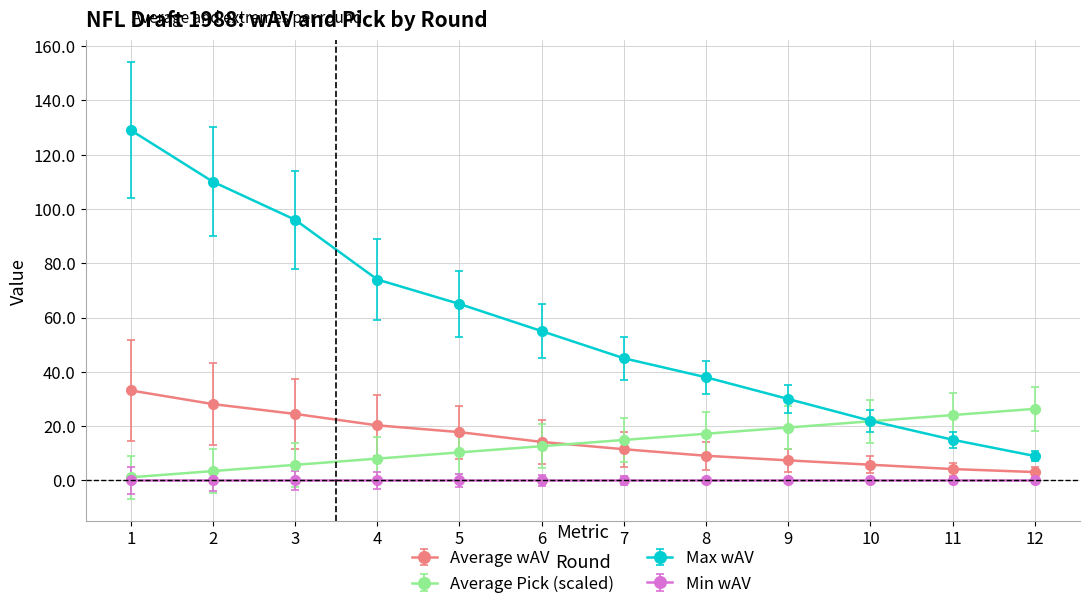

Count the number of data series in this chart.

4